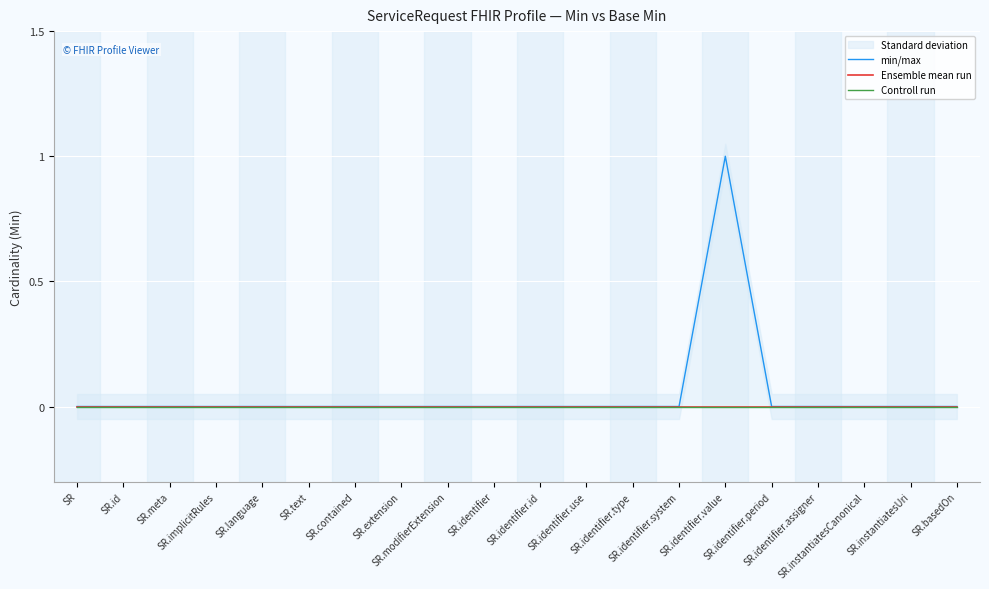

Rank the series by their maximum value, from highest to lowest.

min/max, Ensemble mean run, Controll run